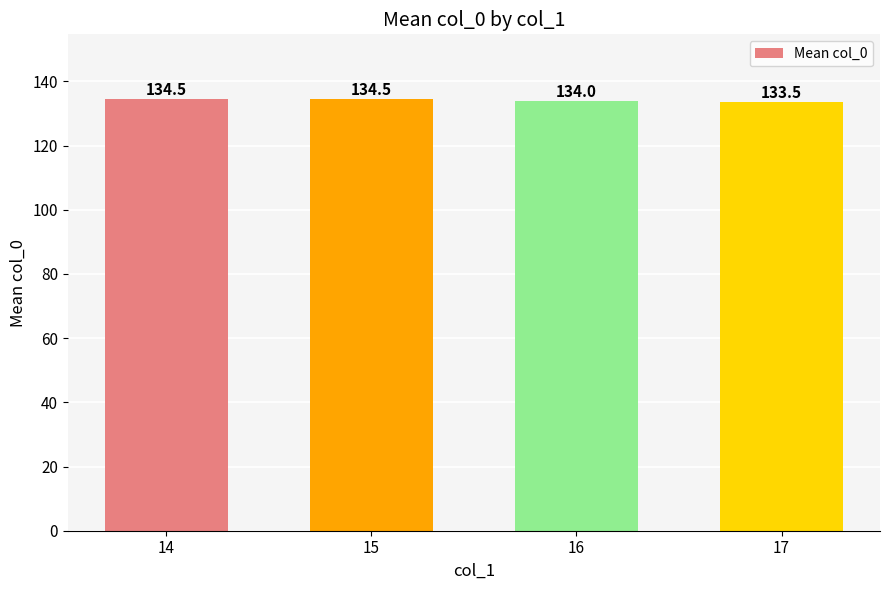

True or false: the data shows 133.5 at 17.

True